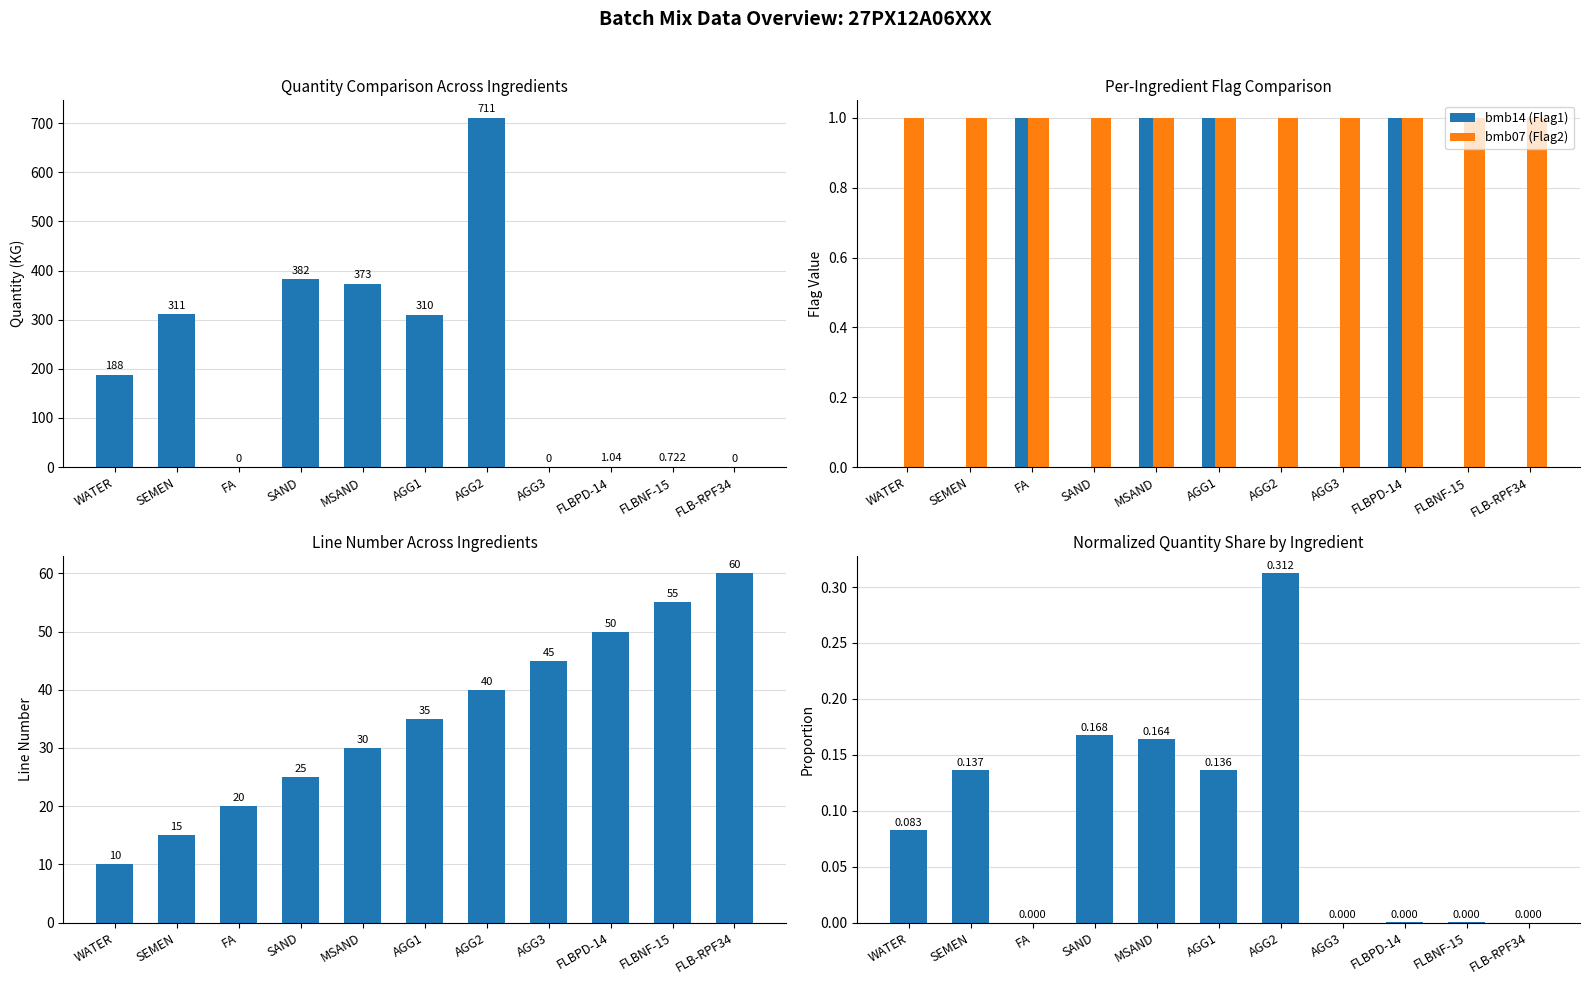

Which series has the largest total across all categories?

bmb06 (Quantity)